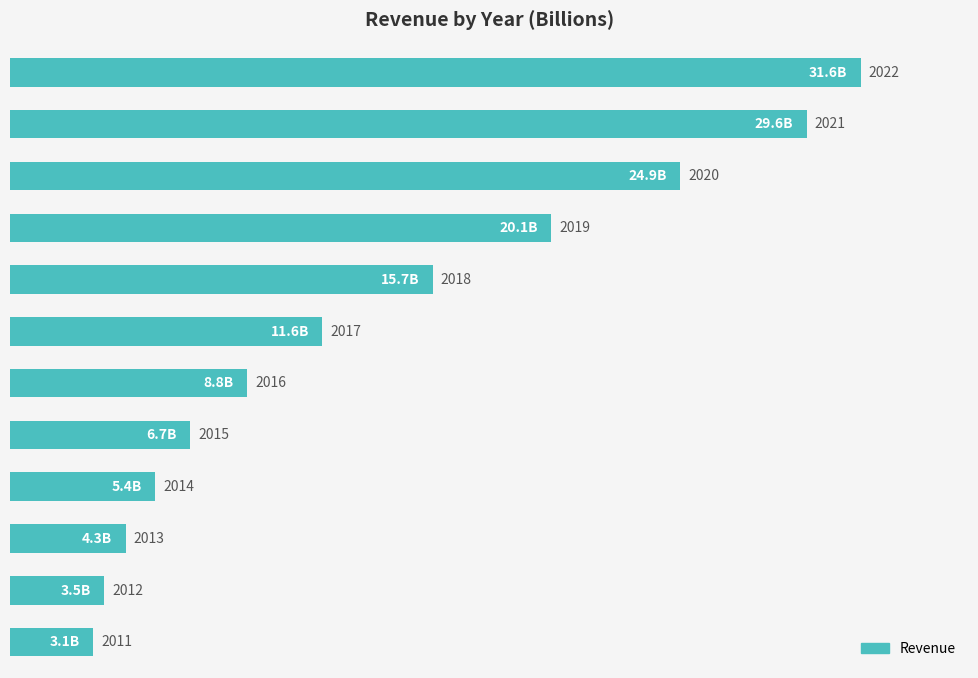

What is the smallest value displayed?

3.1